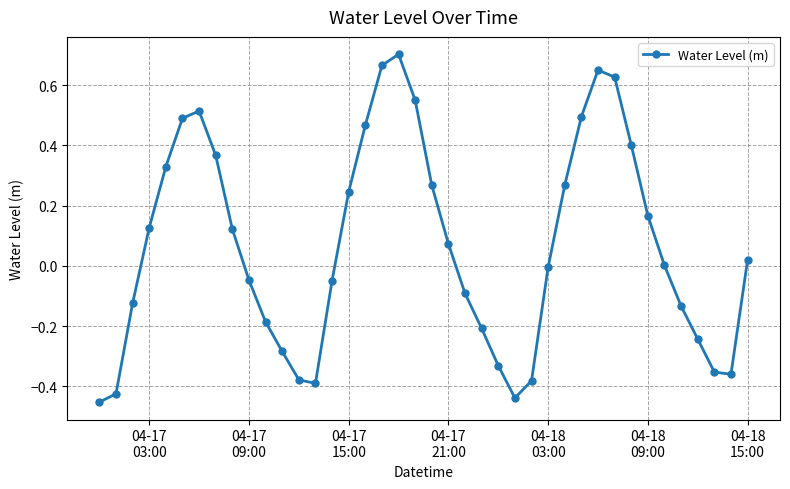

How many data points does each series have?

40